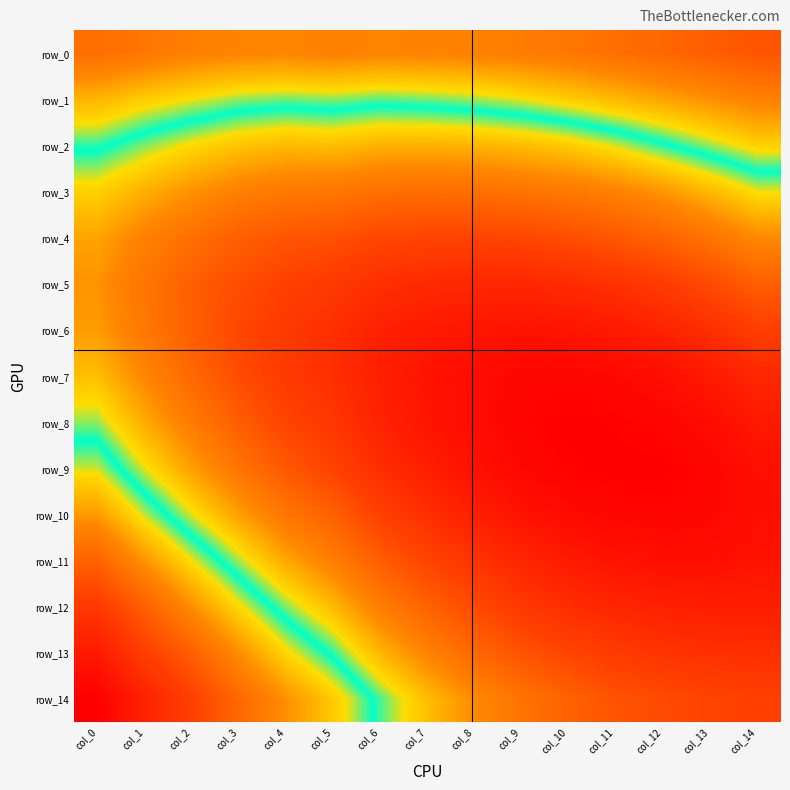

What is the spread (max minus min) of values at col_1?

0.1